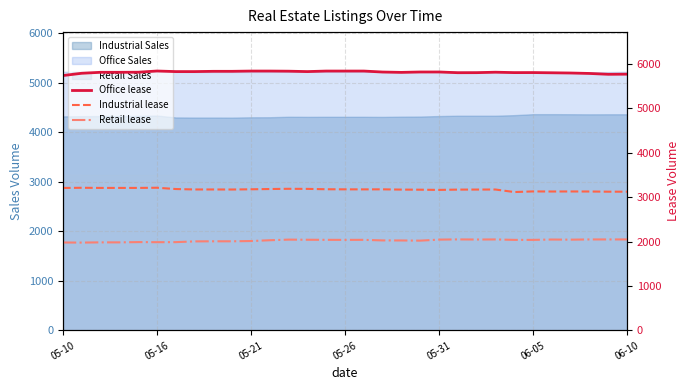

What is the value of the Office lease point at the 2nd from the left?

5793